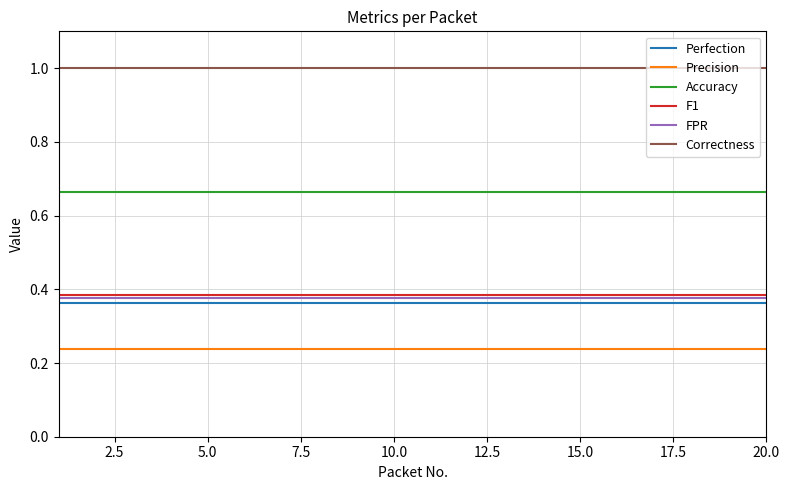

How many lines are shown in the chart?

6